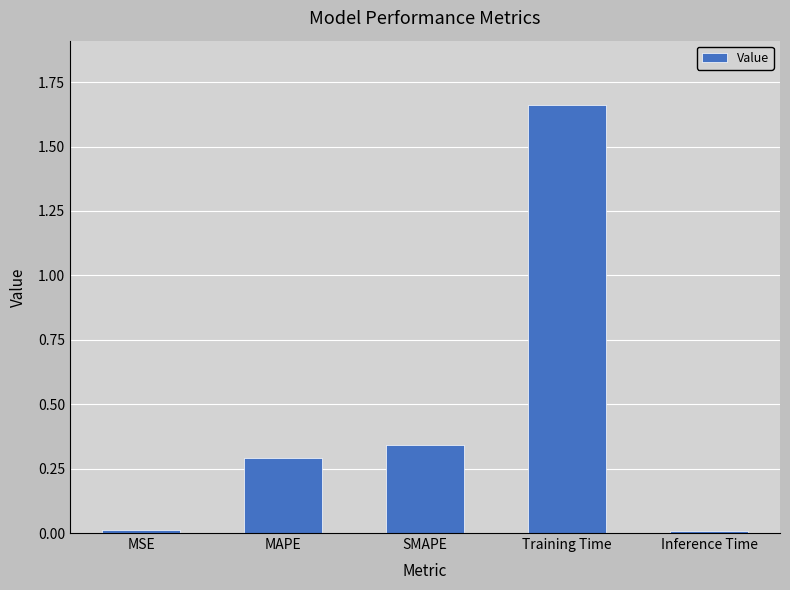

What is the label of the 4th bar from the right?

MAPE